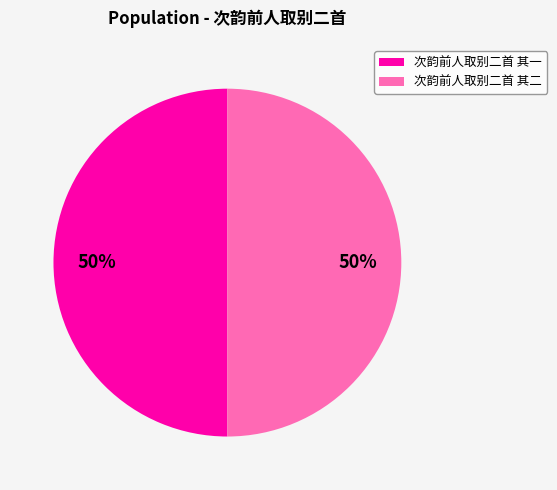

What percentage is the 次韵前人取别二首 其二 slice, to the nearest percent?

50%